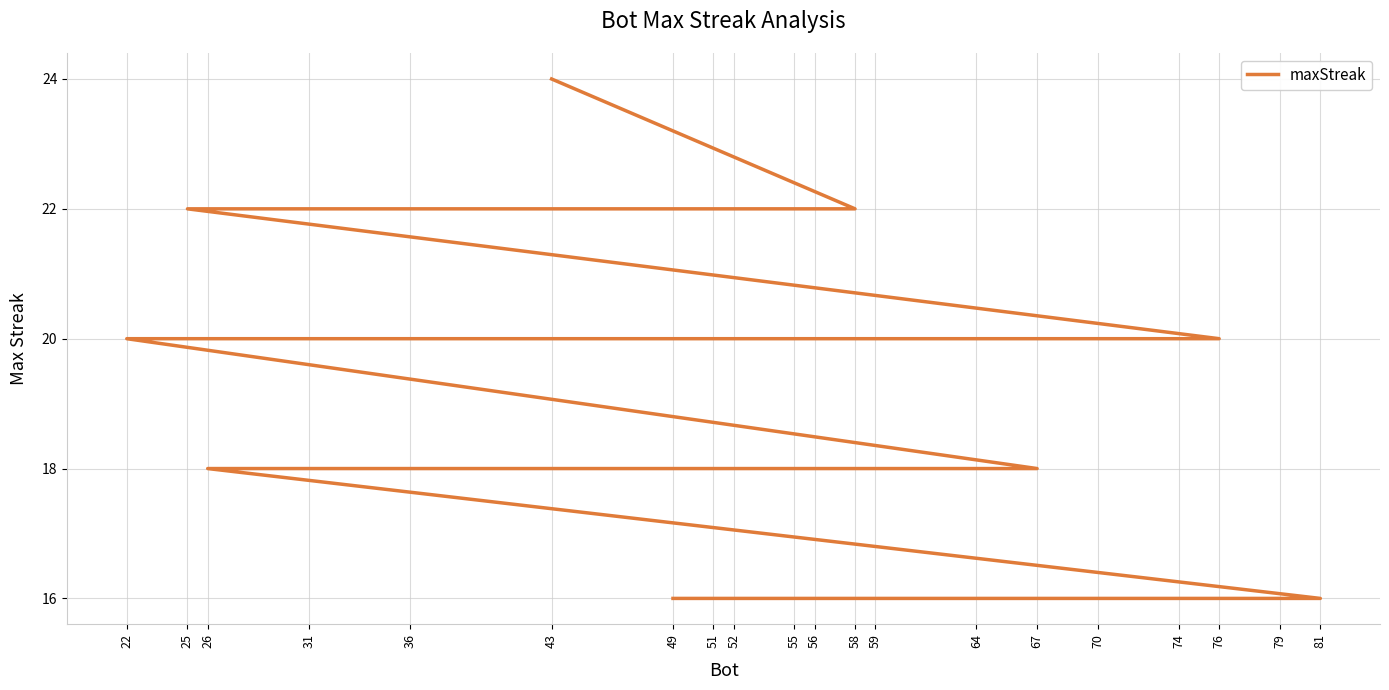

What is the ratio of the value at 67 to the value at 49?

1.1